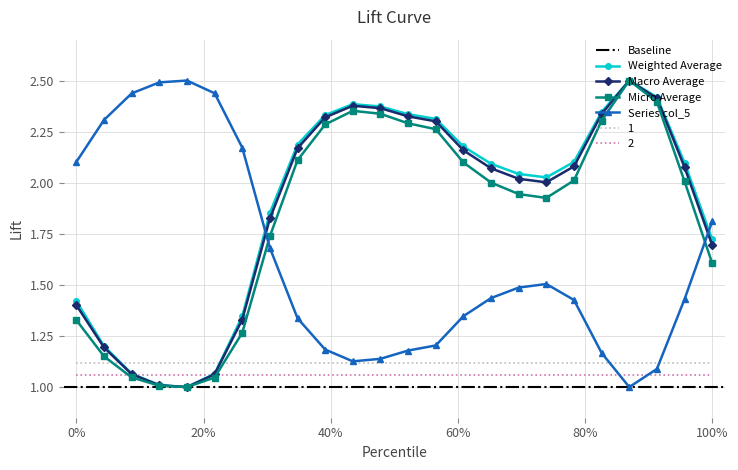

True or false: 2 and 1 cross at least once.

False